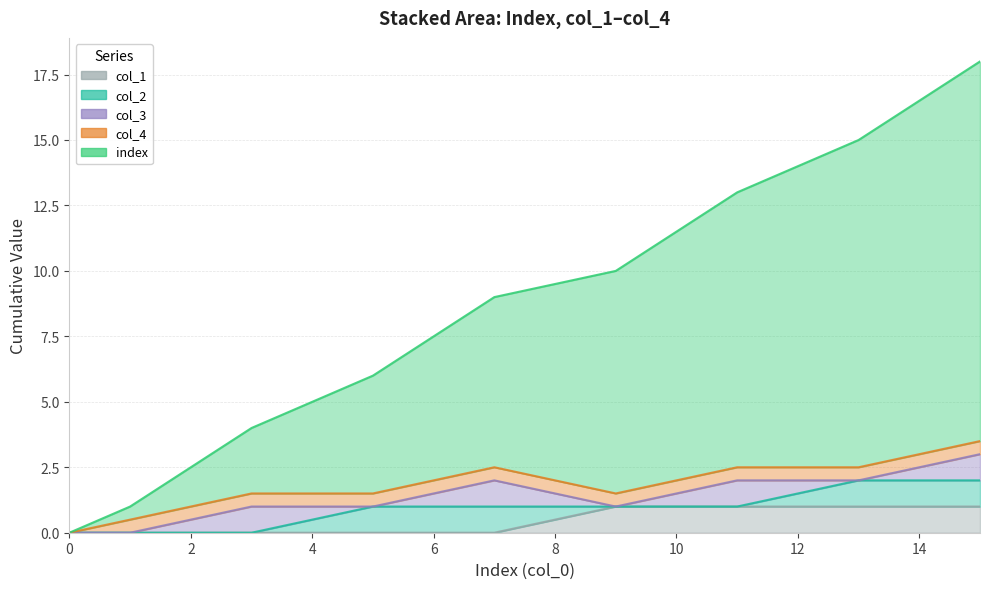

At which category does the chart reach its peak across all series?

15